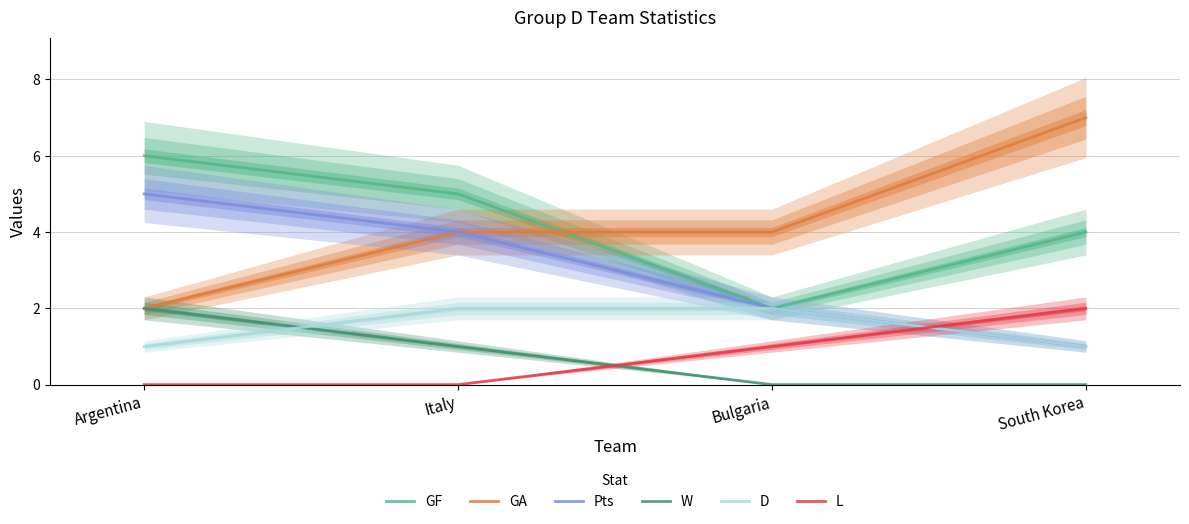

True or false: W has more than 2 interior local peaks.

False